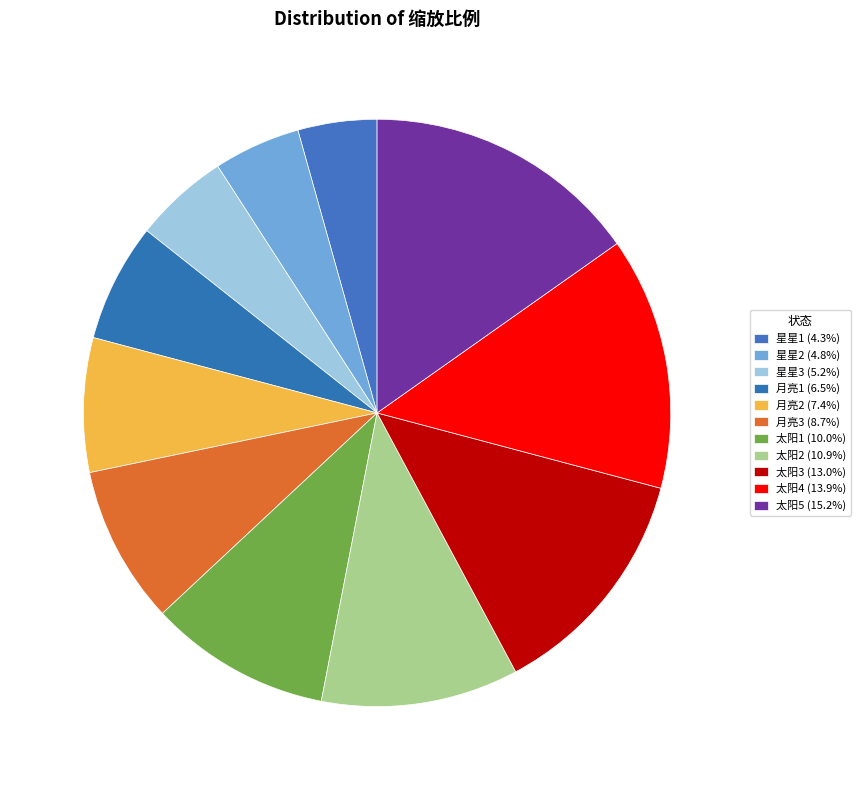

How many segments does this pie chart have?

11